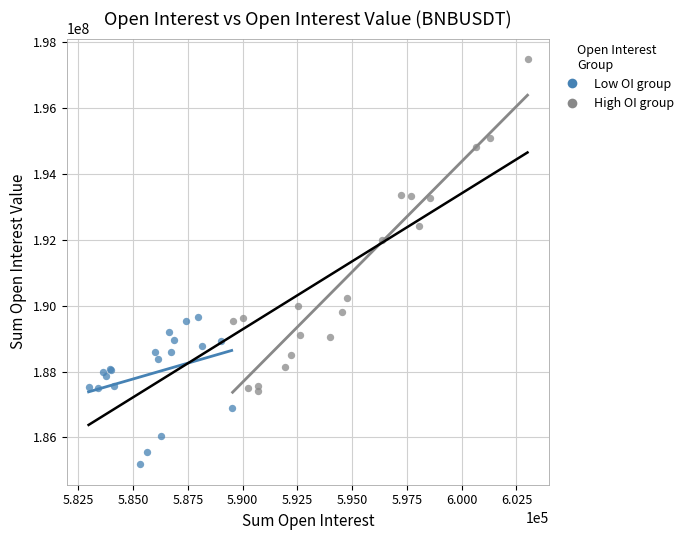

Which series reaches the minimum Y coordinate?

Low OI group